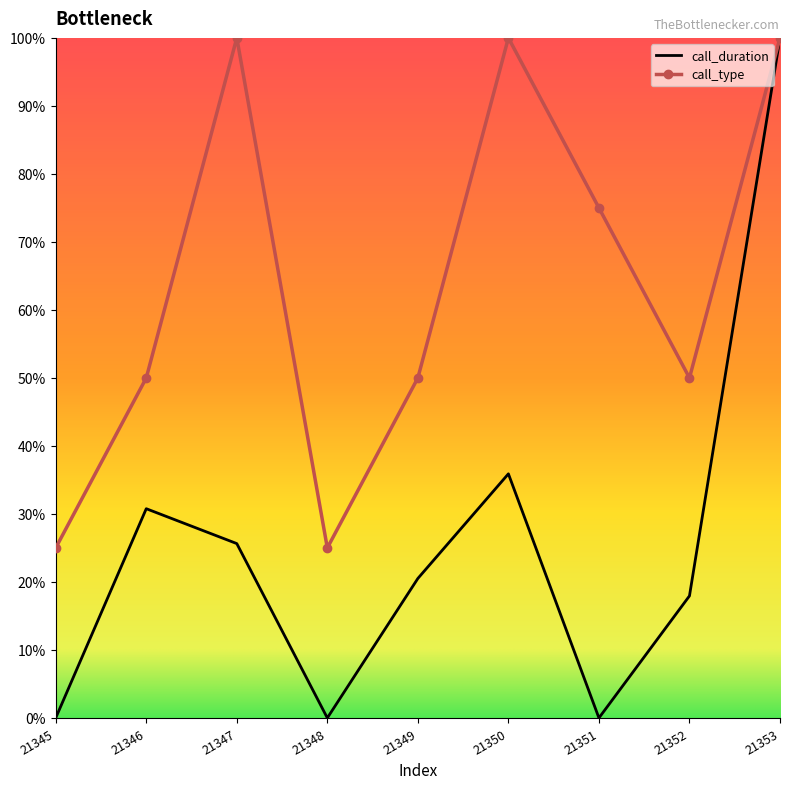

What are all the series names shown in the legend?

call_duration, call_type